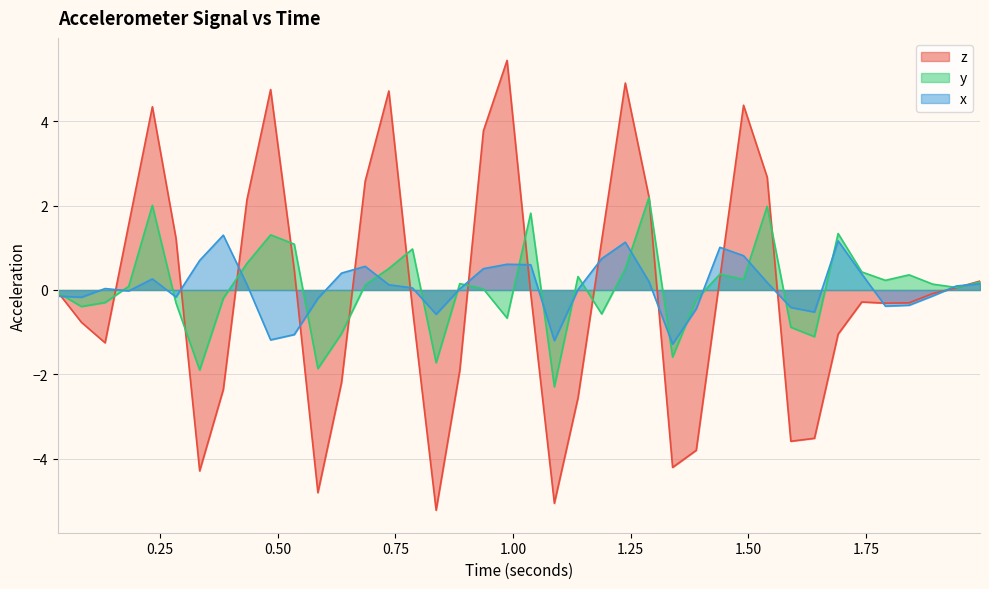

Does the chart display data point markers on the line(s)?

No